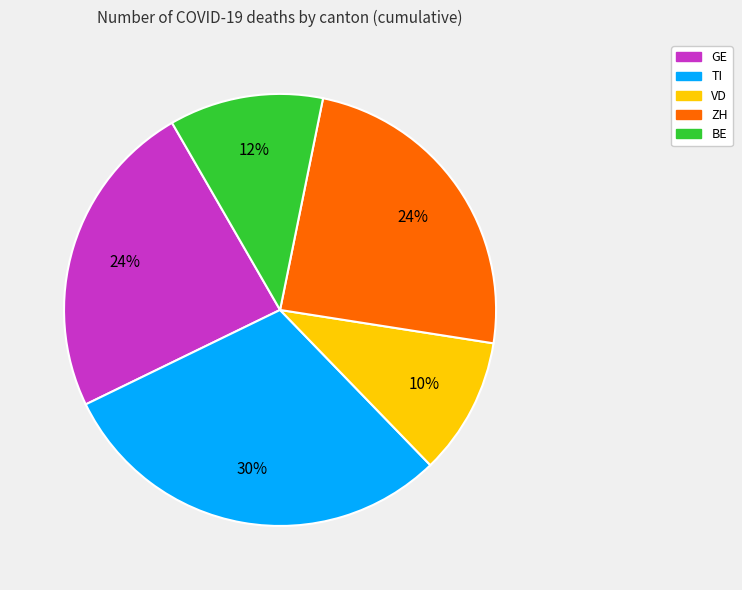

Is it true that VD is 25% of the pie?

False